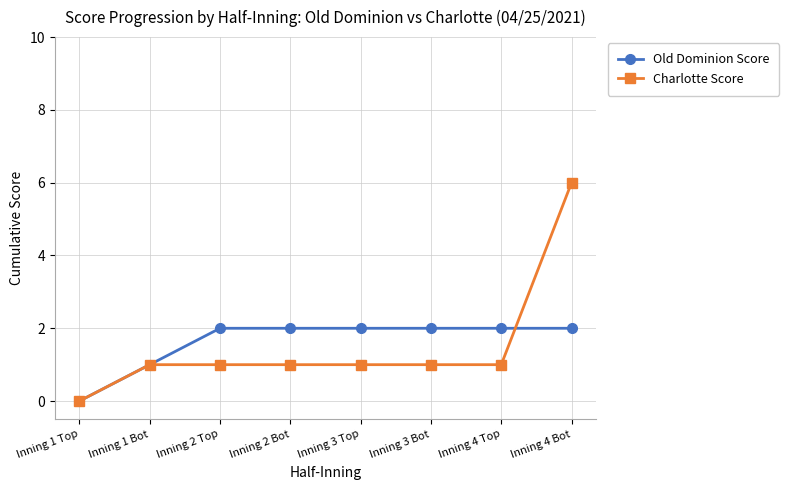

At which category is the sum across all series the highest?

Inning 4 Bot